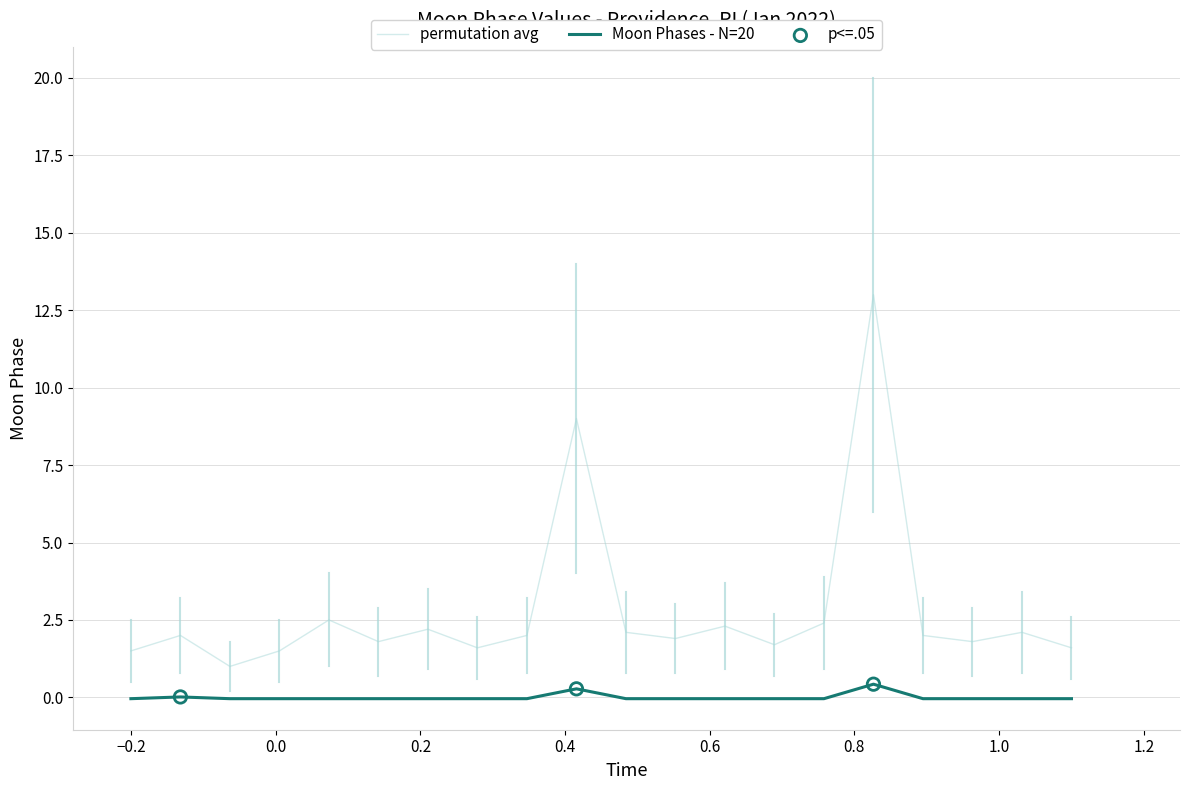

Which series has the largest range (max minus min)?

permutation avg